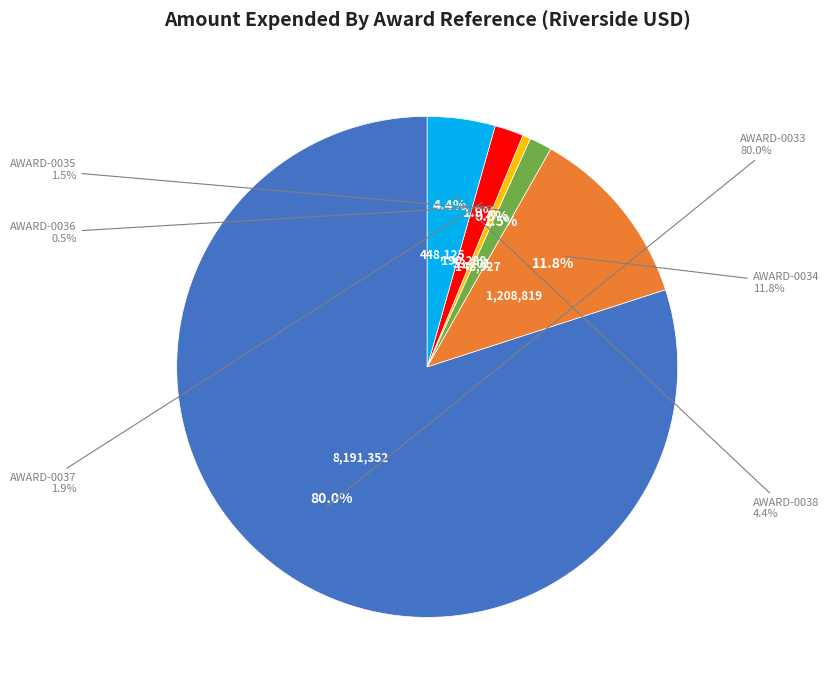

True or false: AWARD-0038 accounts for 10% of the total.

False